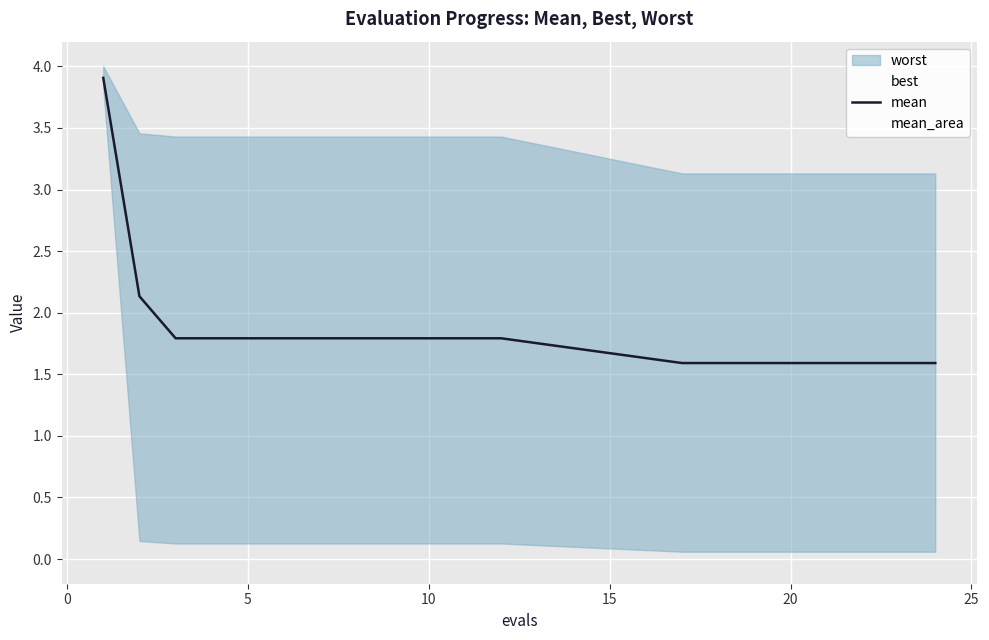

The value of mean at 10 is 1.8. True or false?

True